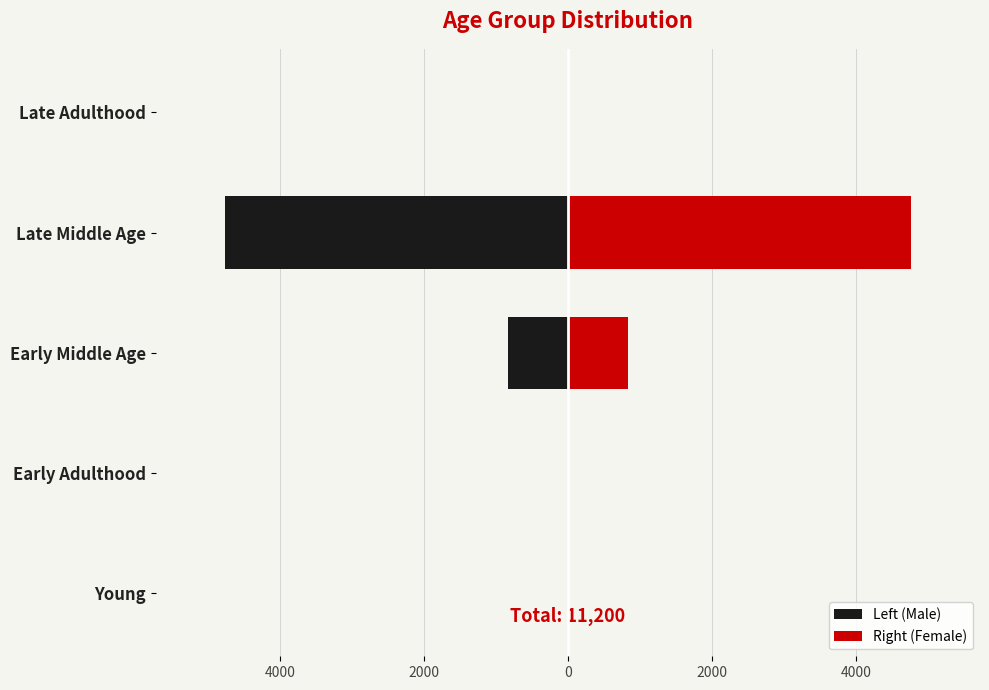

How many bars are there in total?

10